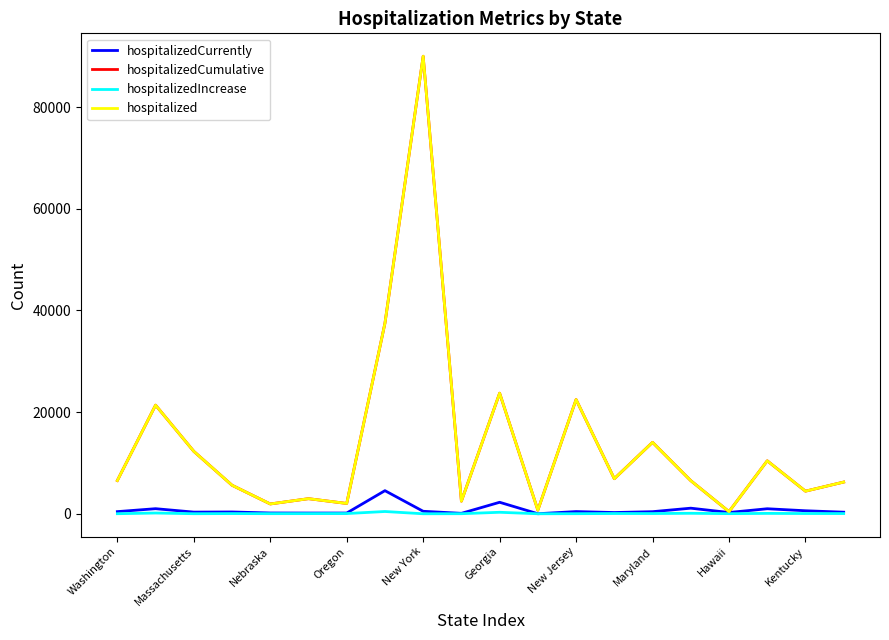

What is the label of the 20th point from the left?

19